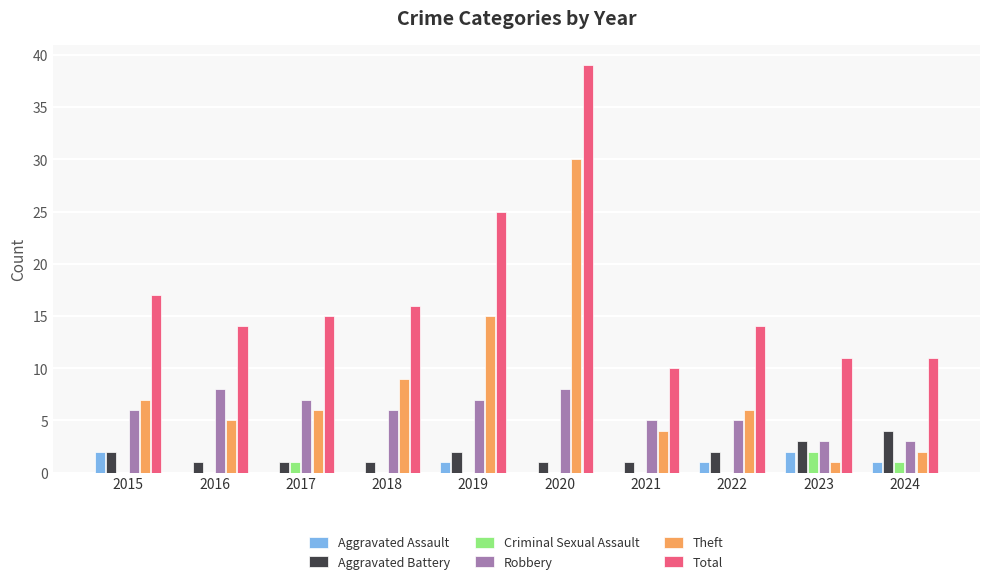

Reading left to right, extract all data points from this chart.

Aggravated Assault: 2015=2	2016=0	2017=0	2018=0	2019=1	2020=0	2021=0	2022=1	2023=2	2024=1
Aggravated Battery: 2015=2	2016=1	2017=1	2018=1	2019=2	2020=1	2021=1	2022=2	2023=3	2024=4
Criminal Sexual Assault: 2015=0	2016=0	2017=1	2018=0	2019=0	2020=0	2021=0	2022=0	2023=2	2024=1
Robbery: 2015=6	2016=8	2017=7	2018=6	2019=7	2020=8	2021=5	2022=5	2023=3	2024=3
Theft: 2015=7	2016=5	2017=6	2018=9	2019=15	2020=30	2021=4	2022=6	2023=1	2024=2
Total: 2015=17	2016=14	2017=15	2018=16	2019=25	2020=39	2021=10	2022=14	2023=11	2024=11